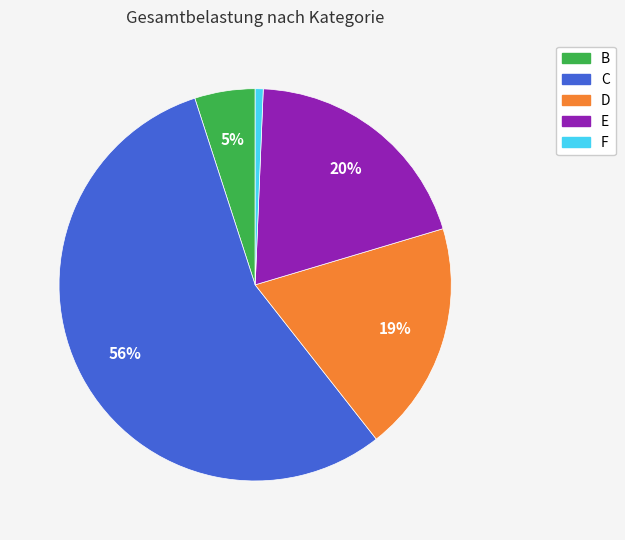

How many segments does this pie chart have?

5